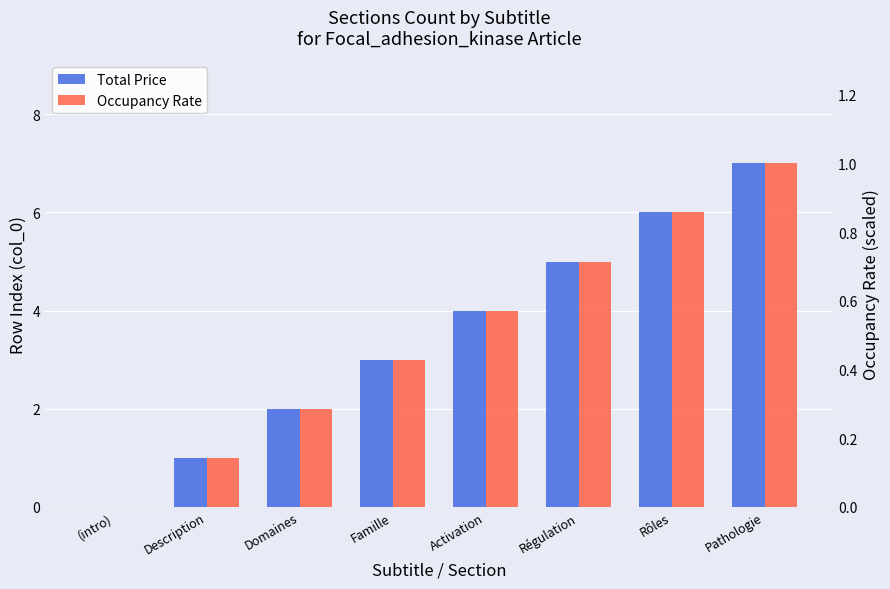

The value of Total Price at Domaines is 2.0. True or false?

True